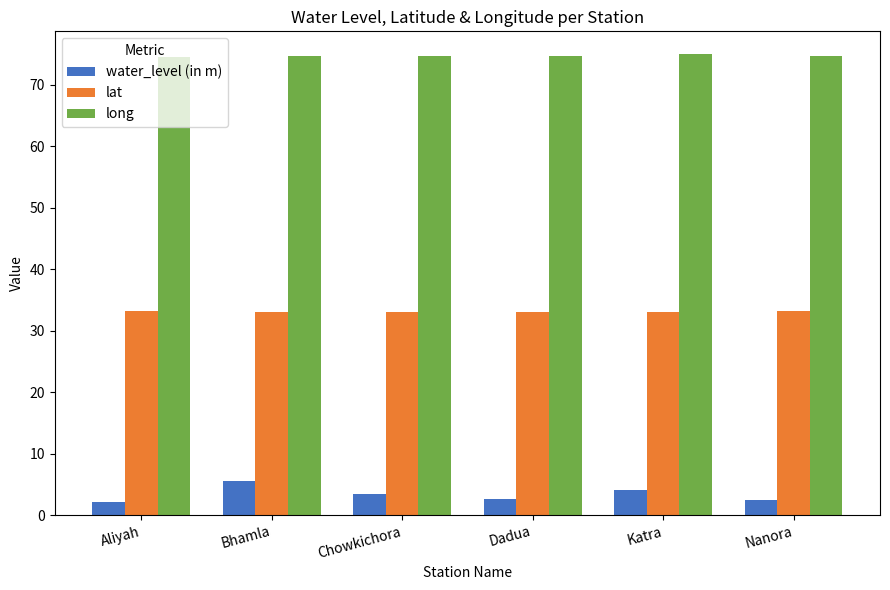

What position from the left is Dadua?

4